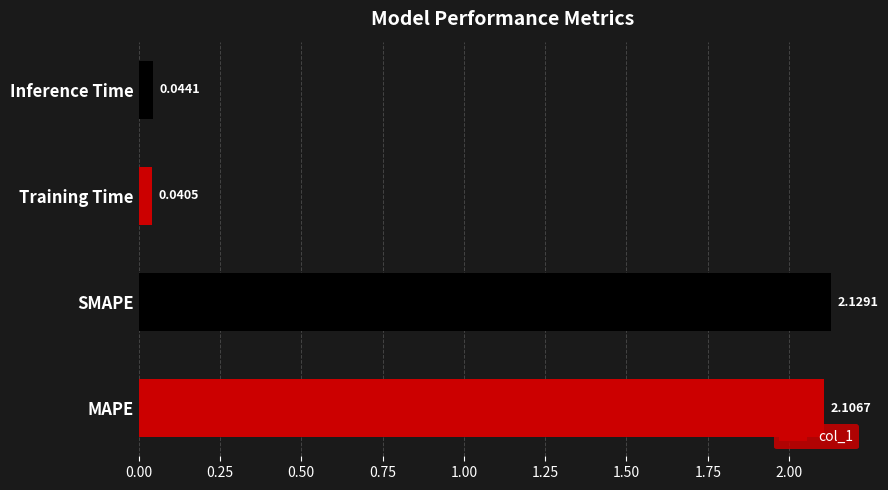

Rank the categories by value from lowest to highest.

Training Time, Inference Time, MAPE, SMAPE